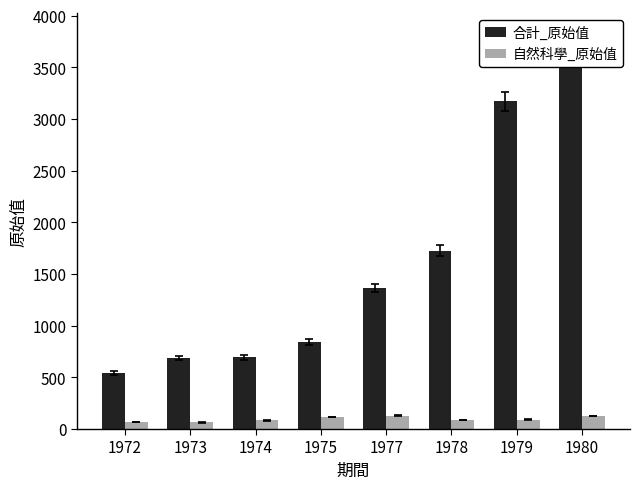

The 自然科學_原始值 series shows 114 at 1973. True or false?

False